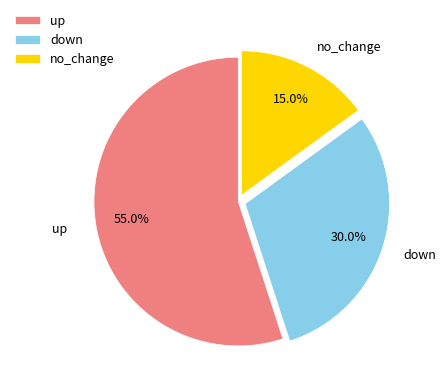

Is it true that up is 35% of the pie?

False